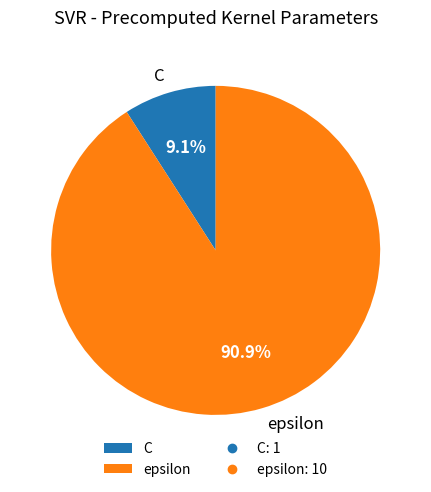

Is it true that C is 9% of the pie?

True